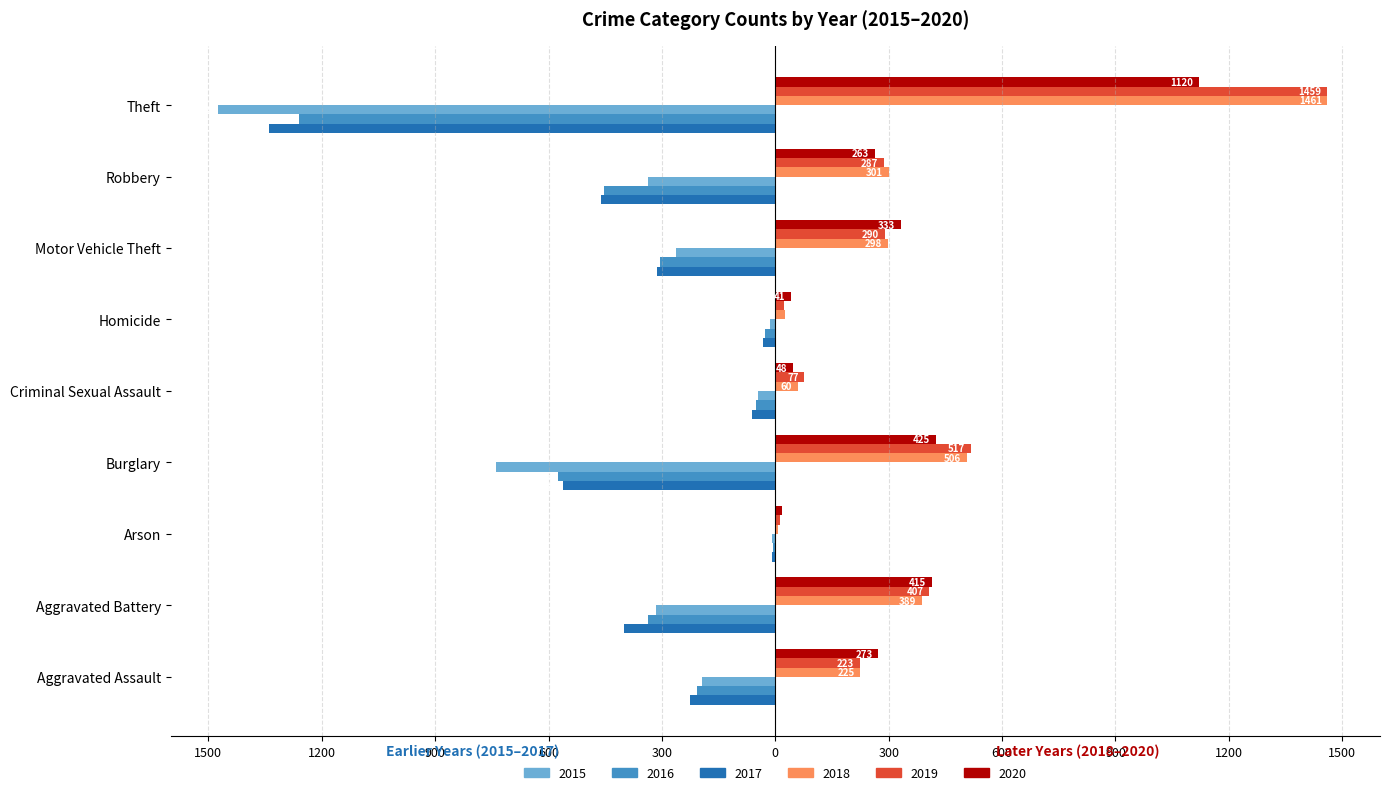

What is the highest value of the 2015 series?

-9